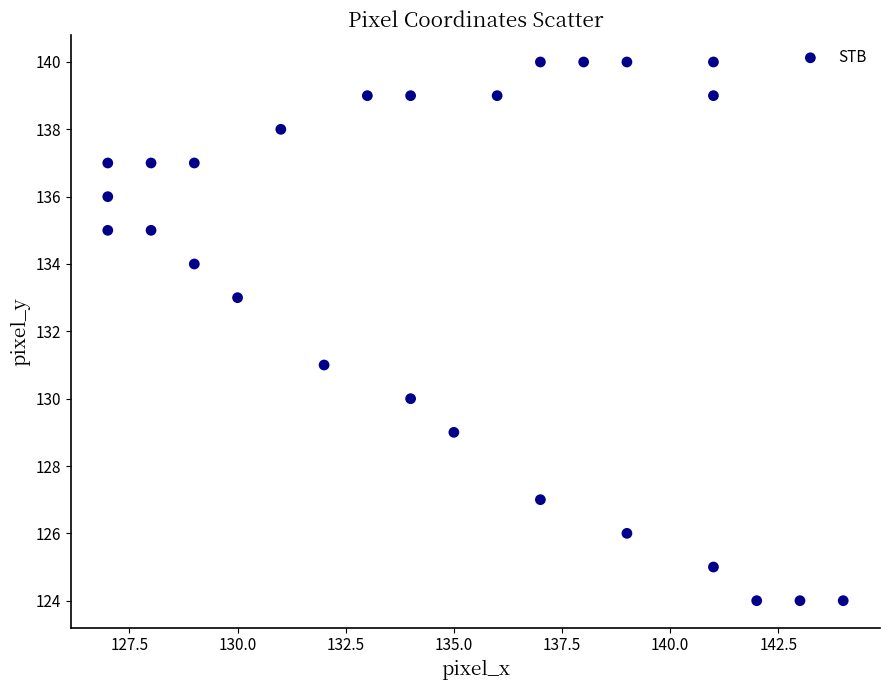

What is the range of Y values (max minus min)?

16